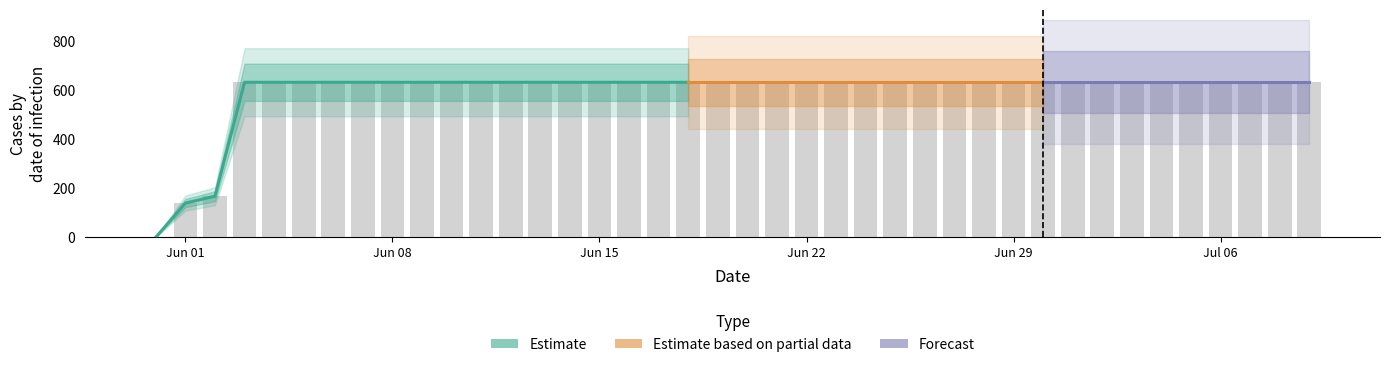

Rank the categories by value from highest to lowest.

2020-06-03, 2020-06-04, 2020-06-05, 2020-06-06, 2020-06-07, 2020-06-08, 2020-06-09, 2020-06-10, 2020-06-11, 2020-06-12, 2020-06-13, 2020-06-14, 2020-06-15, 2020-06-16, 2020-06-17, 2020-06-18, 2020-06-19, 2020-06-20, 2020-06-21, 2020-06-22, 2020-06-23, 2020-06-24, 2020-06-25, 2020-06-26, 2020-06-27, 2020-06-28, 2020-06-29, 2020-06-30, 2020-07-01, 2020-07-02, 2020-07-03, 2020-07-04, 2020-07-05, 2020-07-06, 2020-07-07, 2020-07-08, 2020-07-09, 2020-06-02, 2020-06-01, 2020-05-31